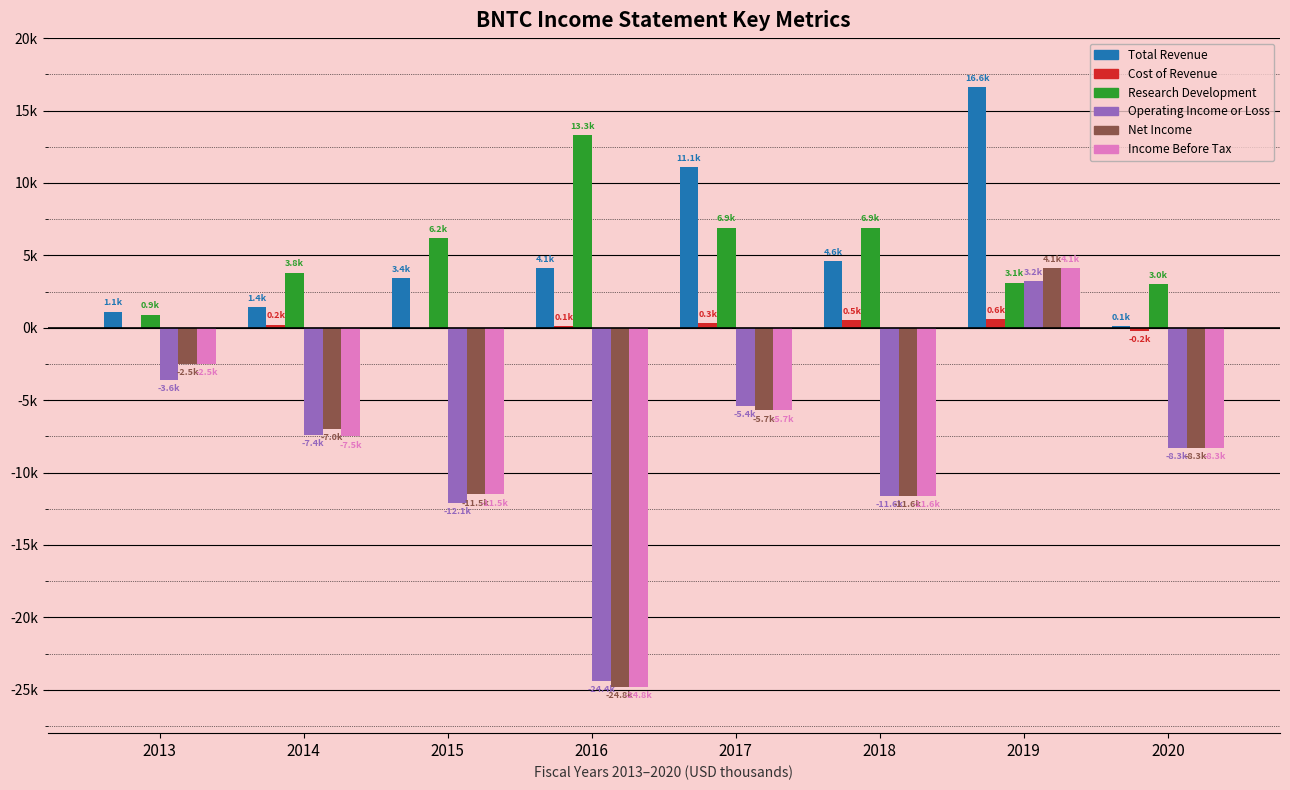

Which series has the largest range (max minus min)?

Net Income